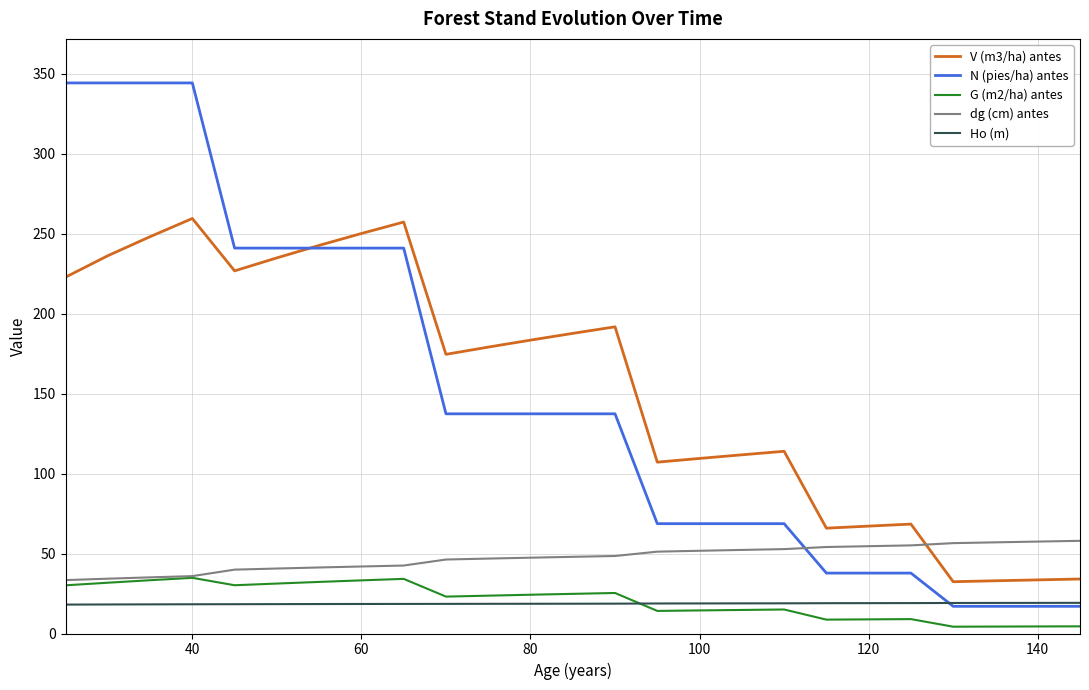

Which series has the widest spread of values?

N (pies/ha) antes